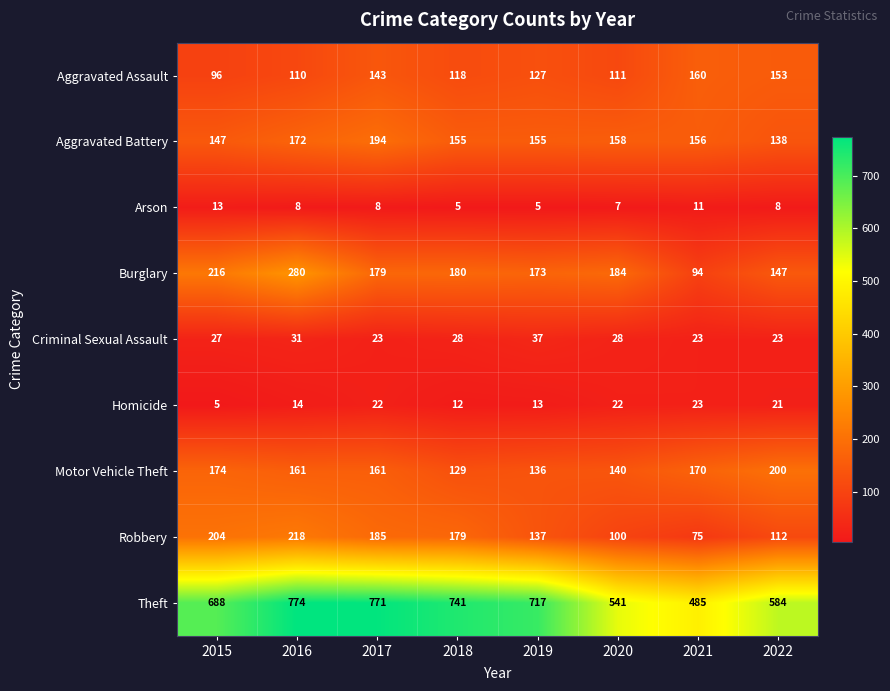

Rank the series by their maximum value, from highest to lowest.

Theft, Burglary, Robbery, Motor Vehicle Theft, Aggravated Battery, Aggravated Assault, Criminal Sexual Assault, Homicide, Arson